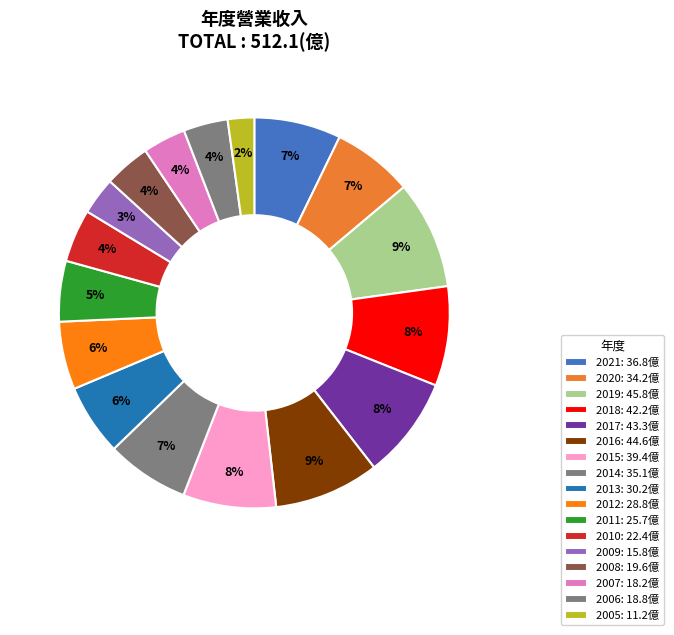

What percentage is the 2019 slice, to the nearest percent?

9%